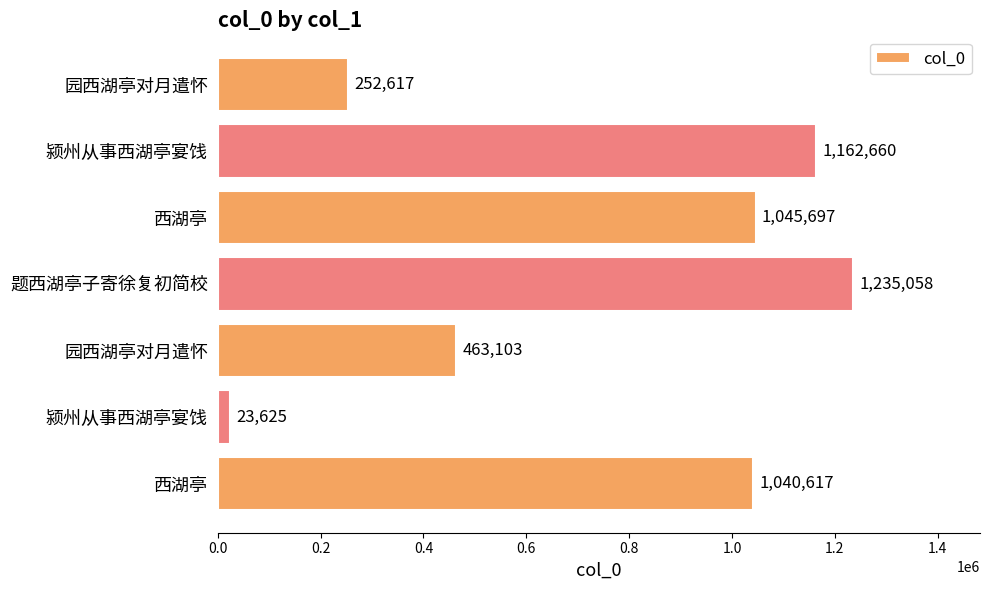

How many distinct data groups are displayed?

1